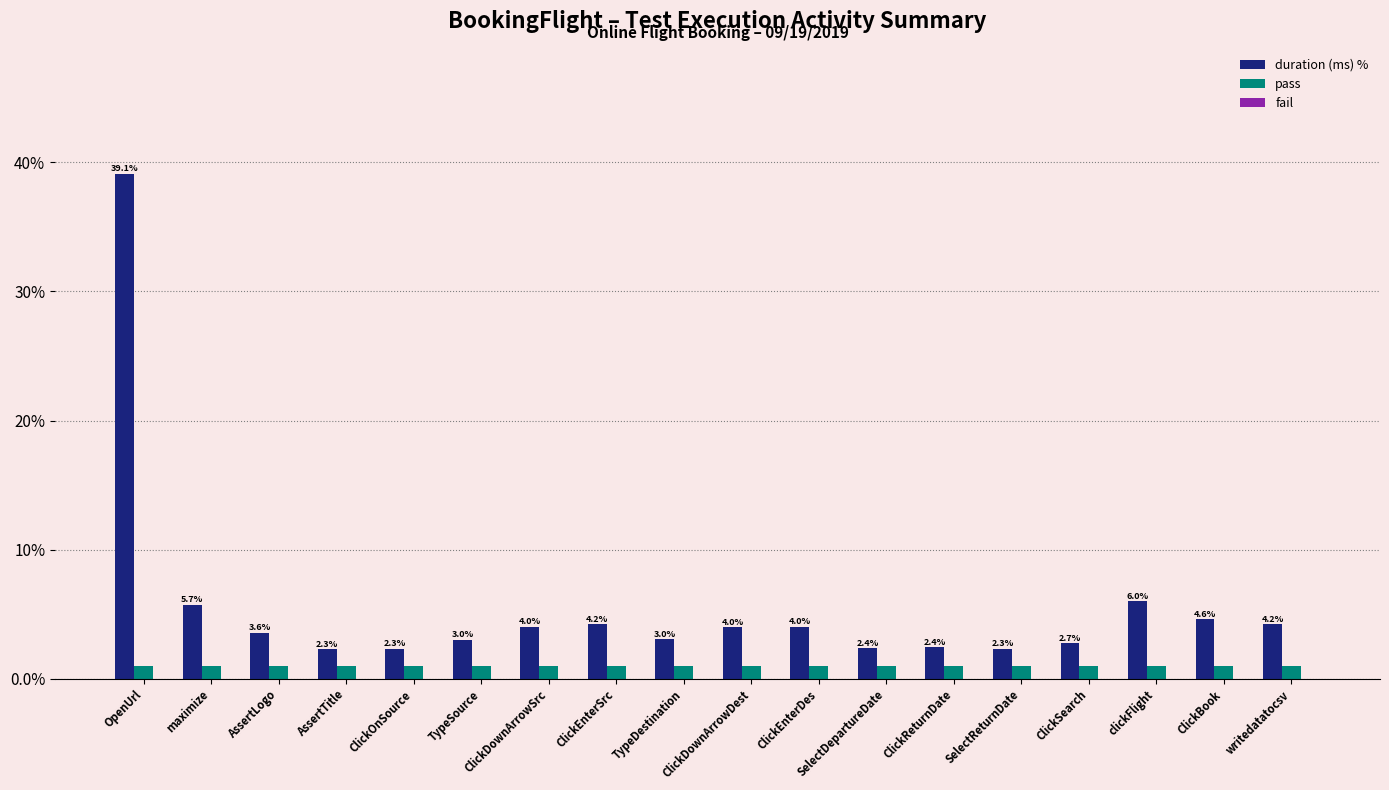

Is it true that pass equals 1.0 at ClickEnterSrc?

True